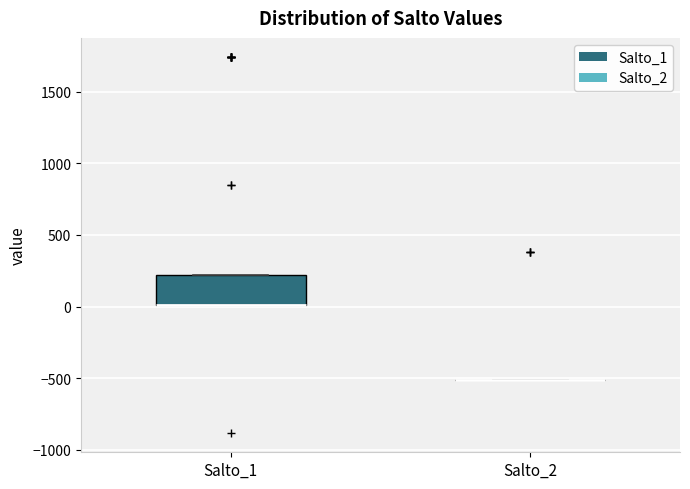

Comparing the boxes themselves (not the whiskers), which one is the tallest?

Salto_1